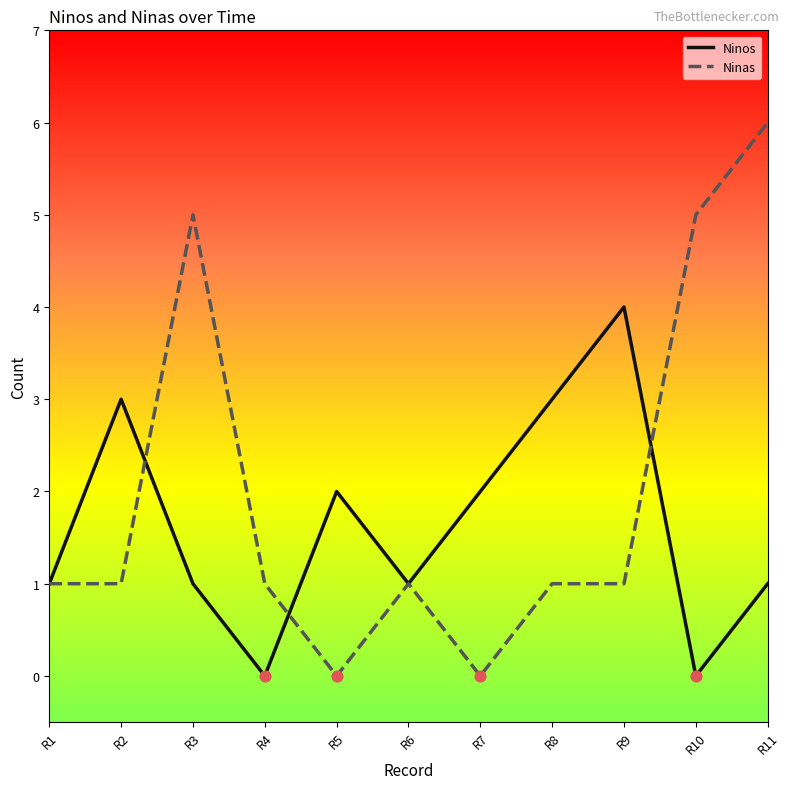

Which series has the largest total across all categories?

Ninas